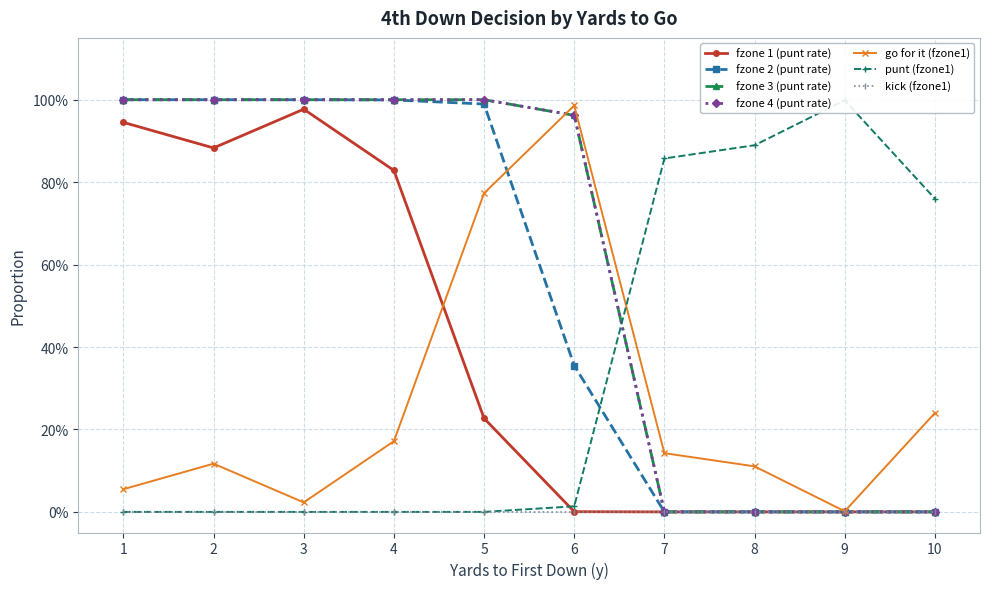

Which category has the highest value across all series?

9